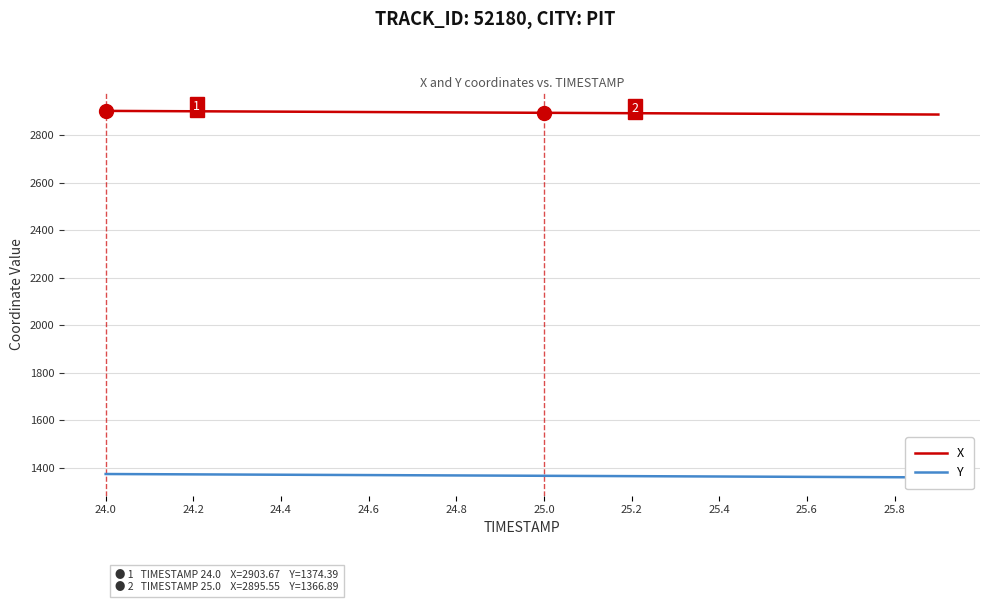

Which series changed the most between 24.0 and 25.4?

X